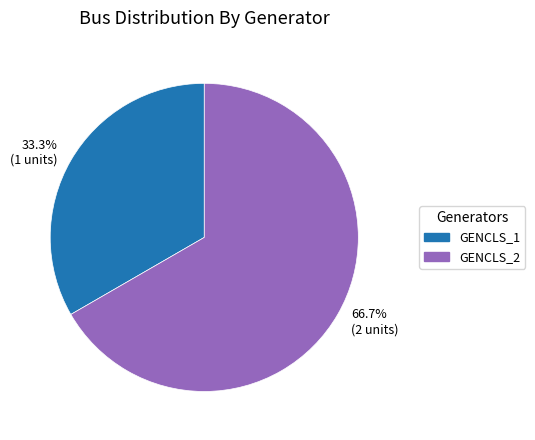

How many segments does this pie chart have?

2